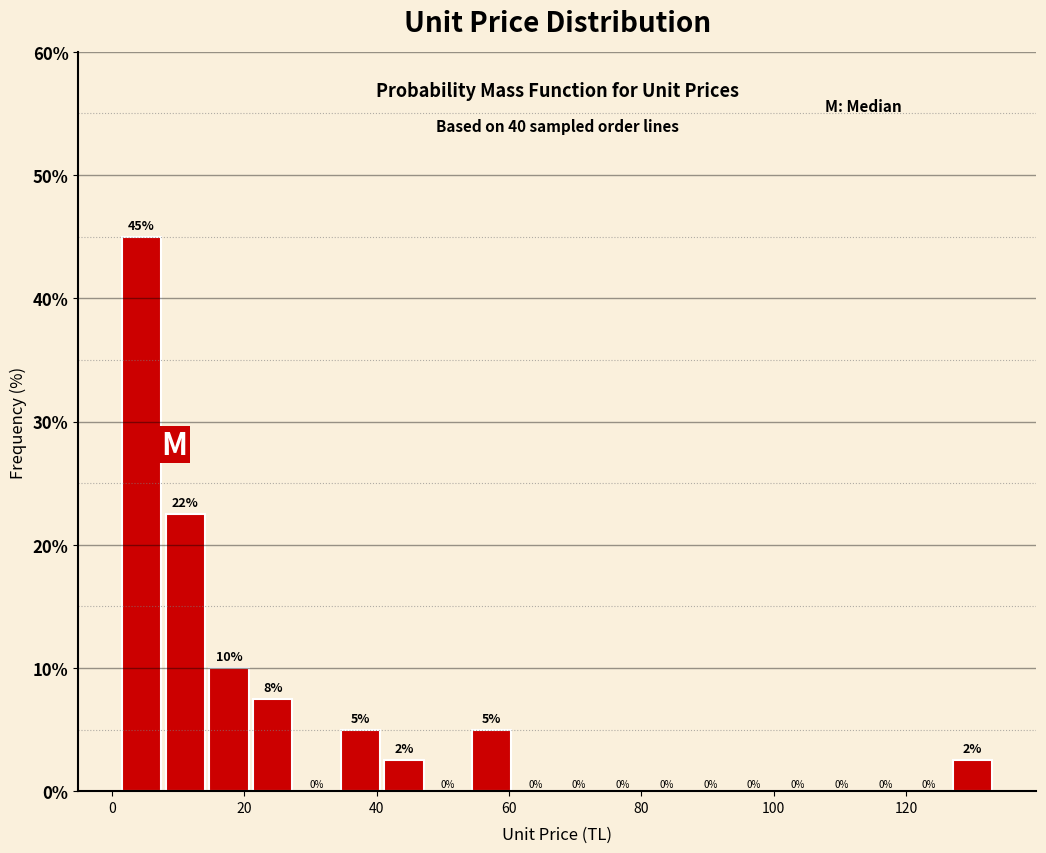

Around what value on the x-axis is the tallest bar? Give the approximate position of its centre, as read against the axis.

4